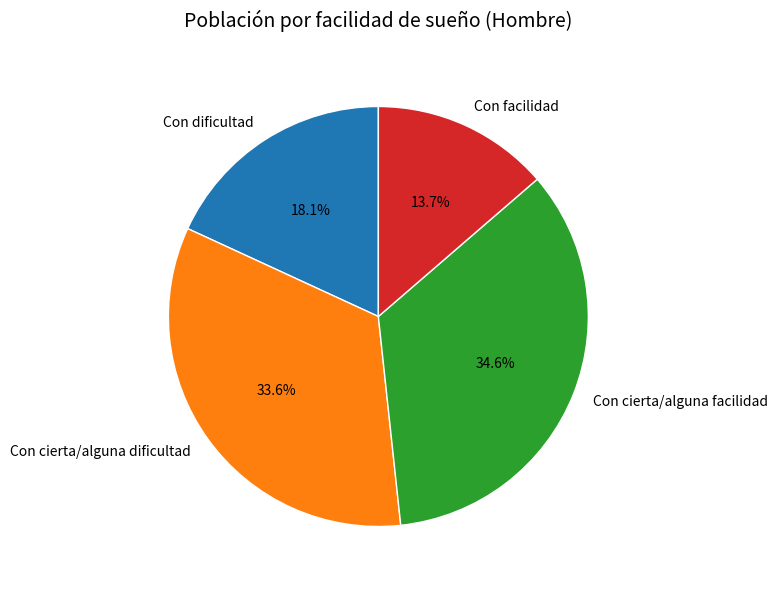

Is it true that Con cierta/alguna dificultad is 34% of the pie?

True